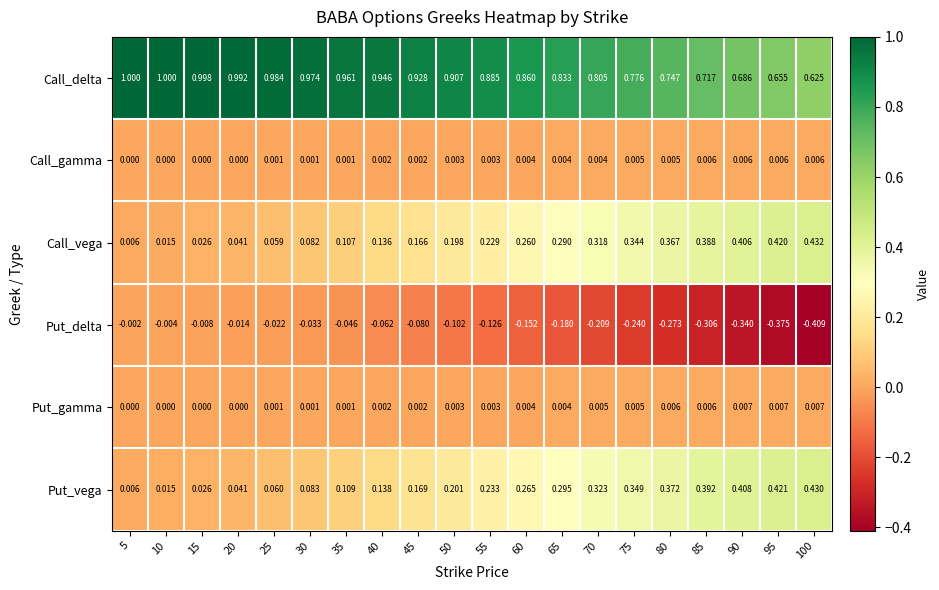

How many series are shown in this chart?

6